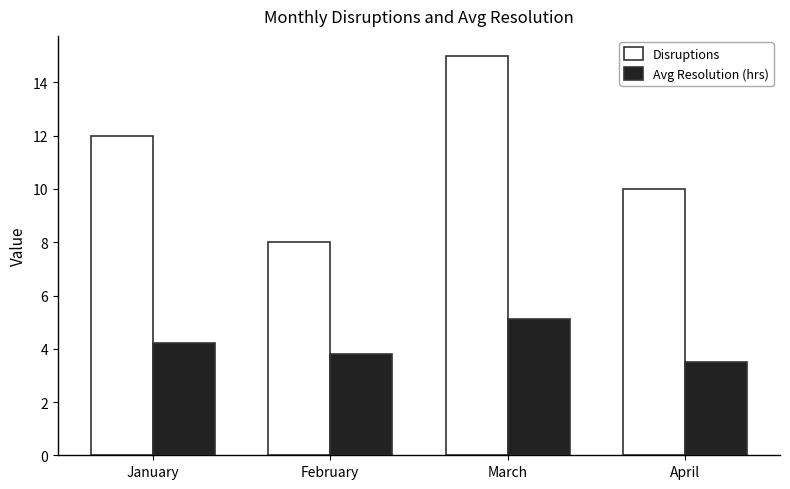

Count the Disruptions values in the range 10 to 15.

3